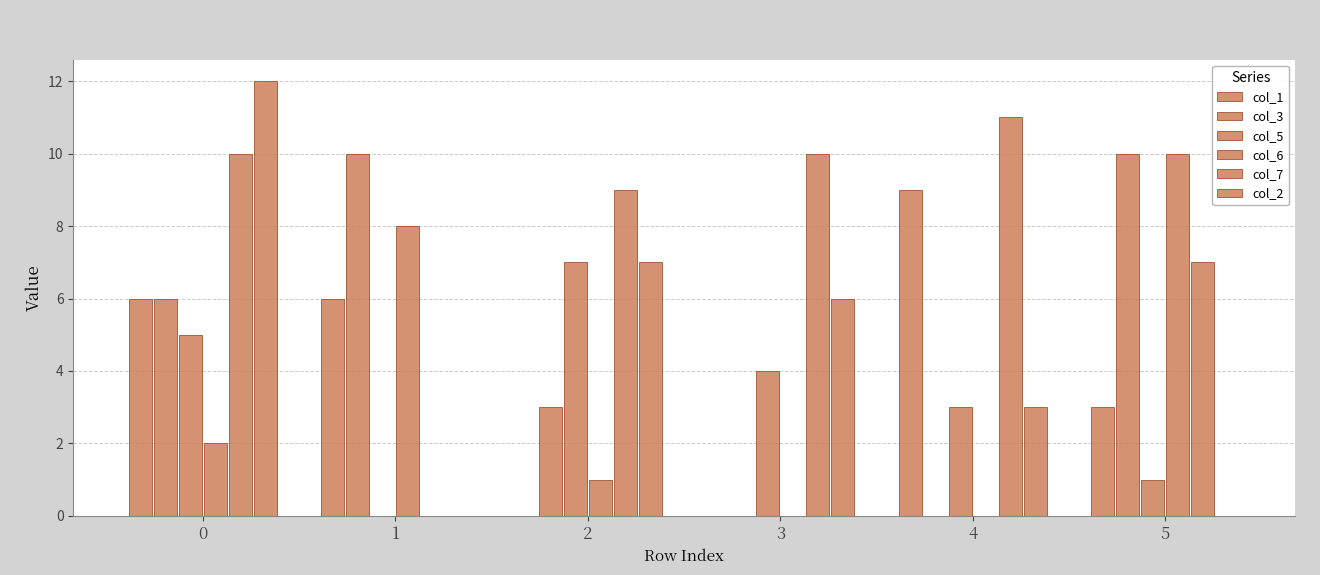

Does the chart contain stacked bars?

No